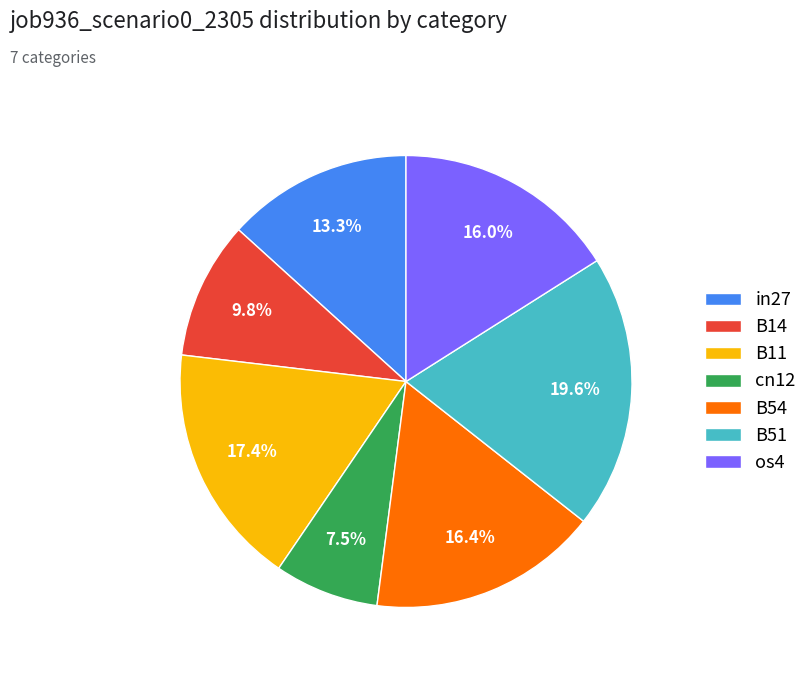

What percentage do os4 and cn12 together represent?

23.5%